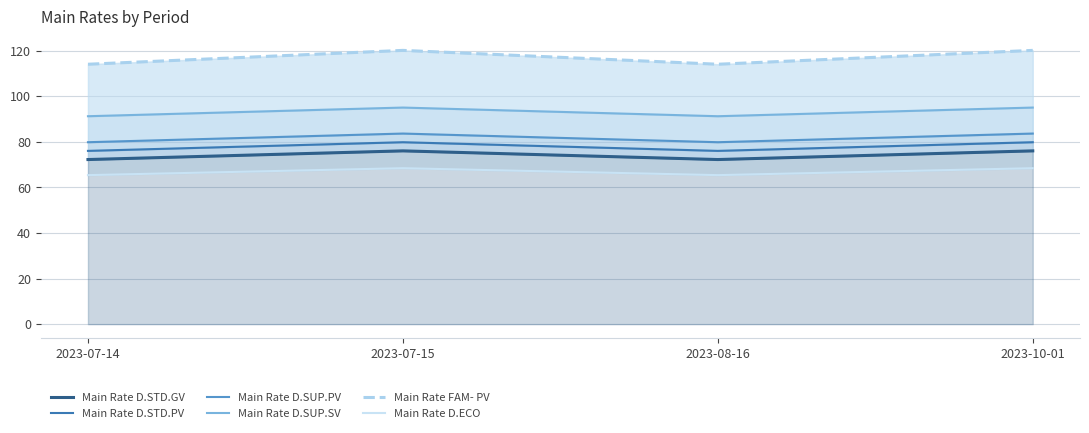

At which category does Main Rate FAM- PV reach its first local peak?

2023-07-15